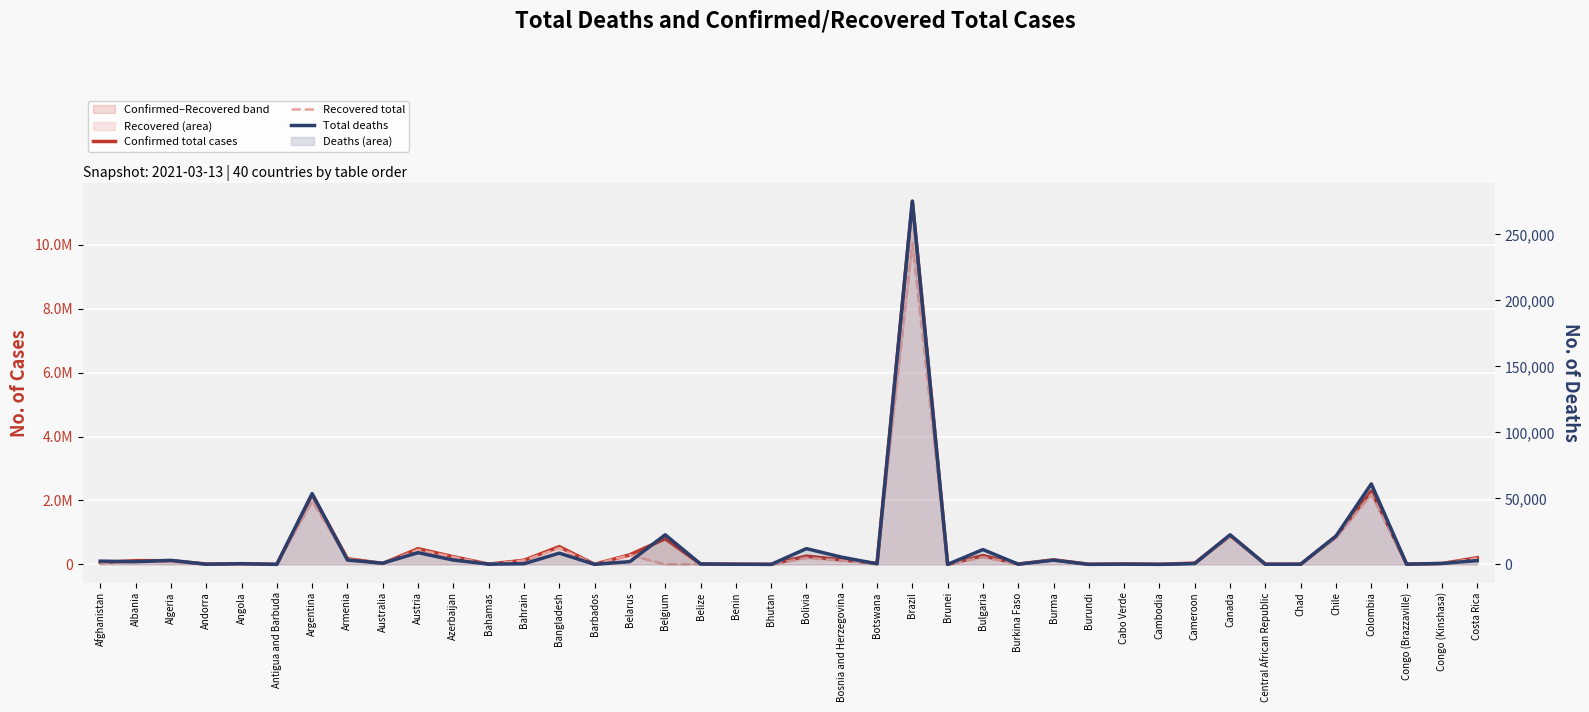

Reading left to right, extract all data points from this chart.

Confirmed total cases: 55959	116123	115008	11199	21265	945	2185747	177104	29112	491065	239692	8658	129825	555222	3391	301328	801723	12370	6501	868	258324	142160	34098	11363380	192	275859	12305	142122	2420	15986	1264	40622	908854	5023	4274	879485	2294617	9329	26938	209093
Recovered total: 49471	79131	79672	10754	19835	569	1974866	165718	22952	455271	230726	7513	123170	509172	3106	292186	0	11987	5552	866	203466	120158	28882	10047968	183	223480	11951	131728	773	15344	623	35261	855849	4920	3771	825311	2195569	7514	23002	188967
Total deaths: 2454	2018	3031	112	519	25	53578	3243	909	8856	3276	185	480	8515	37	2087	22397	316	81	1	11930	5446	424	275105	3	11196	144	3201	3	155	1	601	22397	63	152	21451	60950	131	717	2862